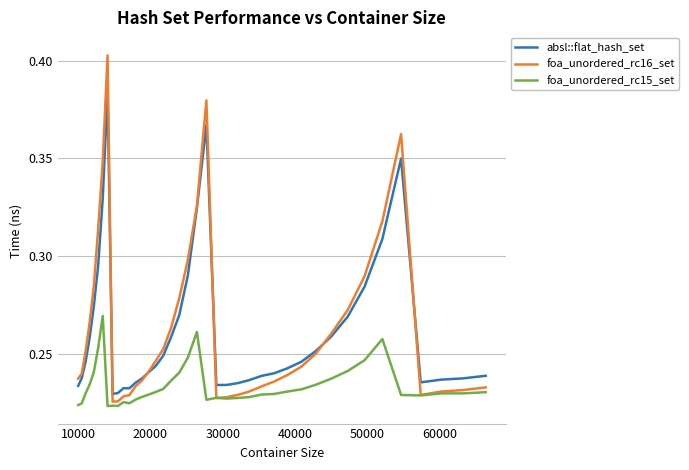

Which series has the largest range (max minus min)?

foa_unordered_rc16_set